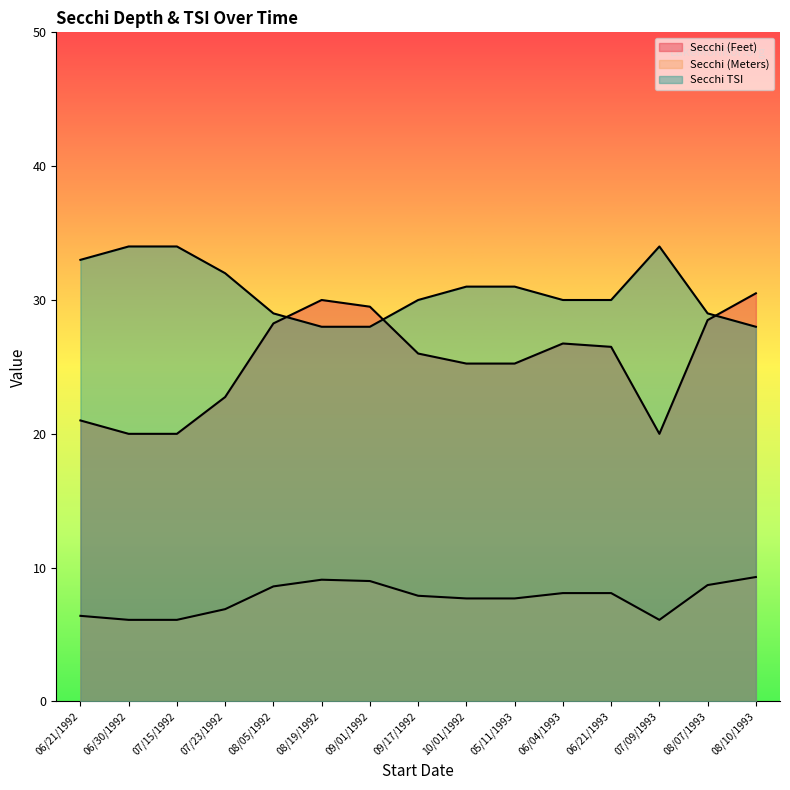

At how many categories does at least one series exceed 22?

15